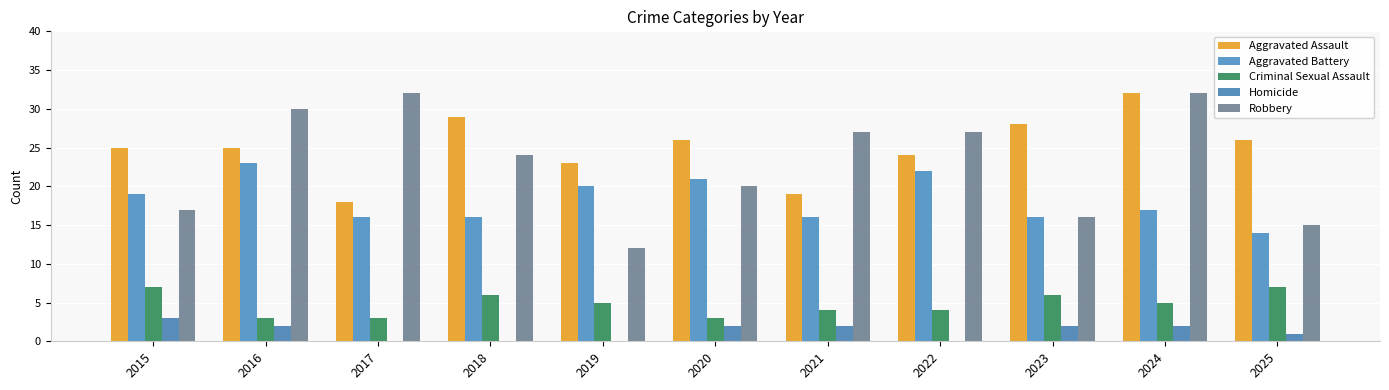

Count the number of data series in this chart.

5